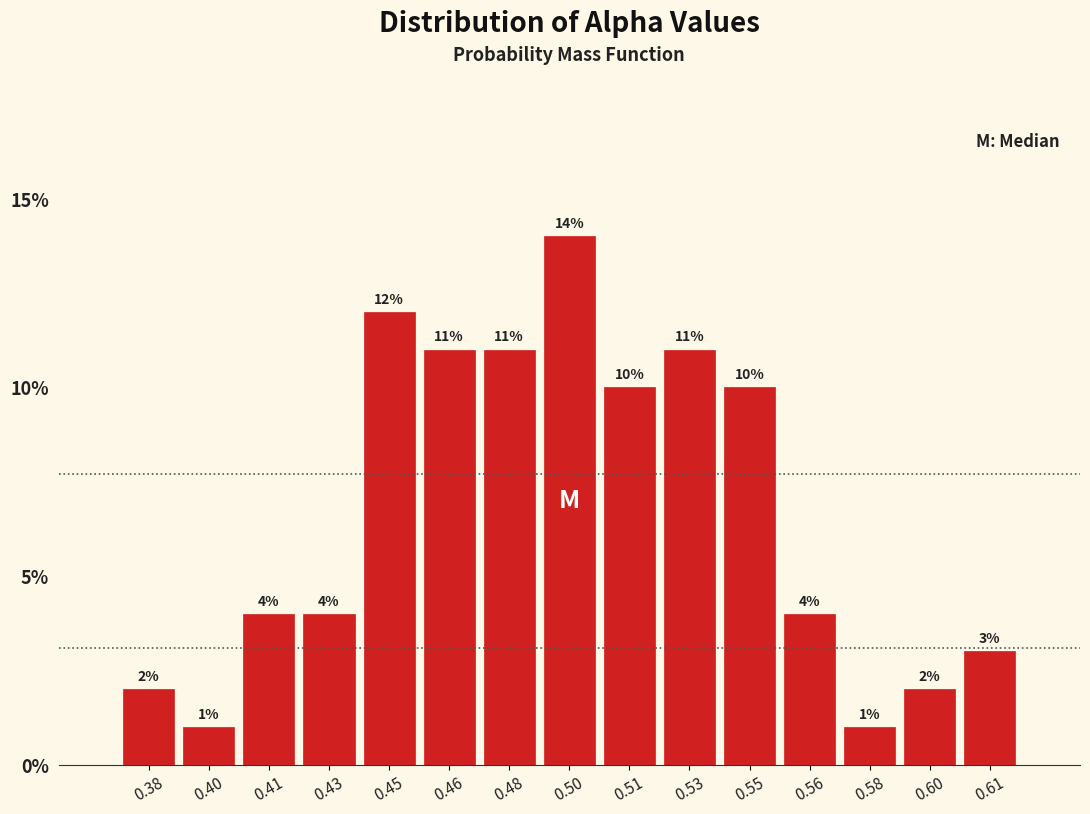

Reading right to left, transcribe all the data shown in this chart.

0.61=3.0	0.60=2.0	0.58=1.0	0.56=4.0	0.55=10.0	0.53=11.0	0.51=10.0	0.50=14.0	0.48=11.0	0.46=11.0	0.45=12.0	0.43=4.0	0.41=4.0	0.40=1.0	0.38=2.0